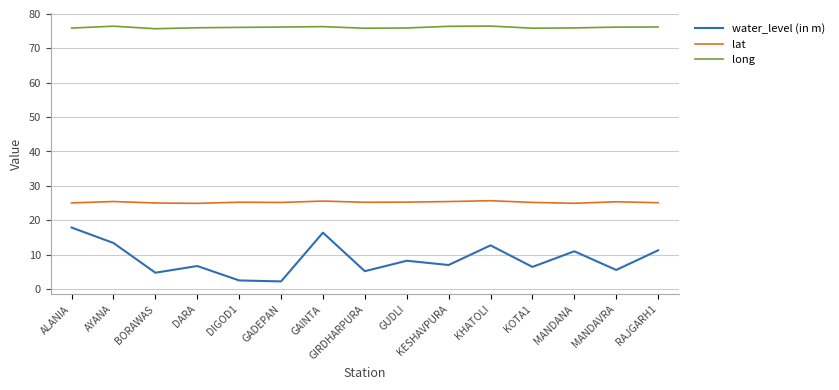

The lat series shows 5.8 at KHATOLI. True or false?

False